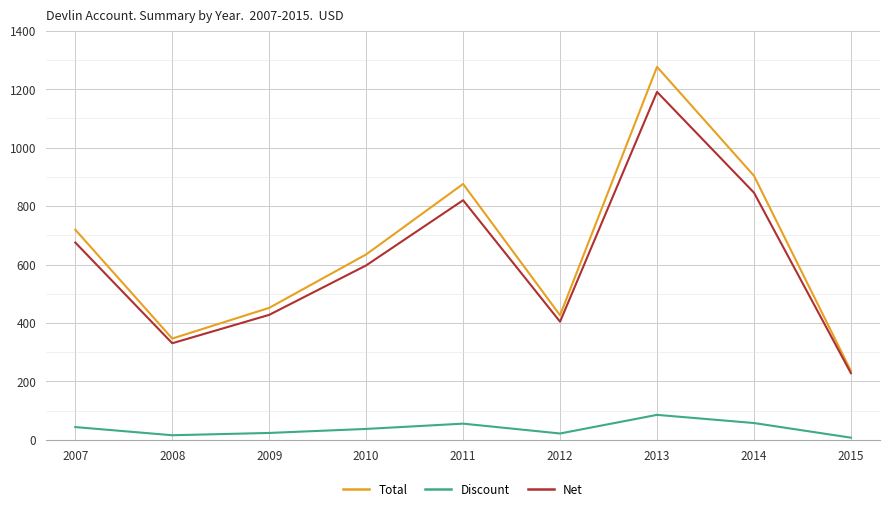

At which category does Net reach its first local peak?

2011